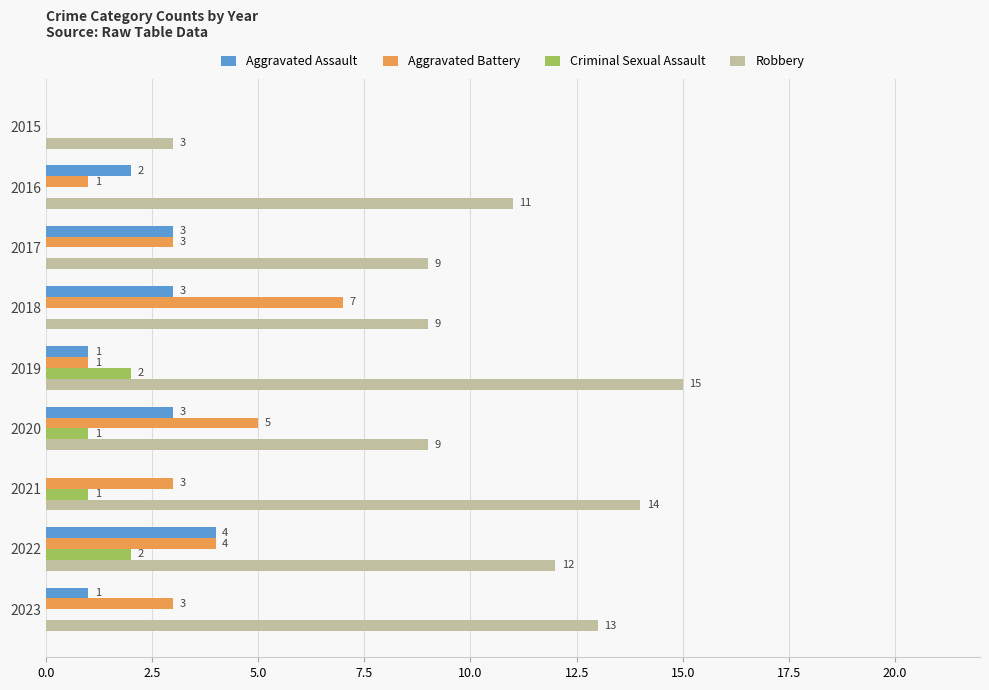

What is the maximum value for Robbery?

15